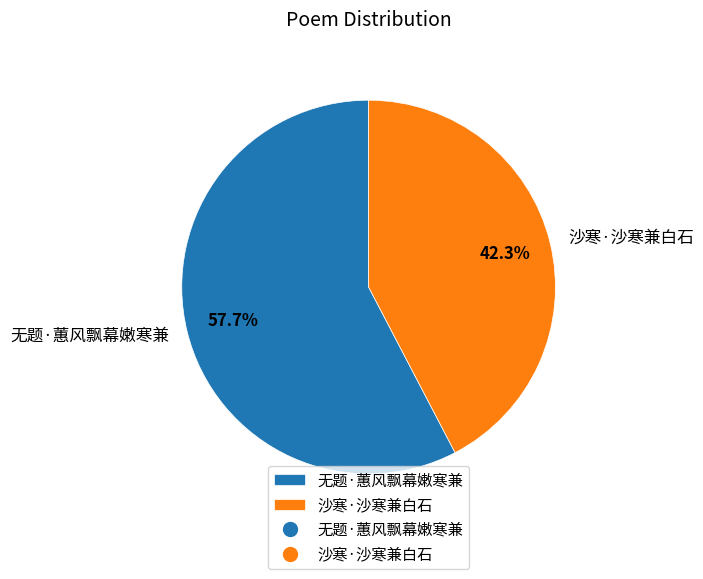

How many slices are in this pie chart?

2